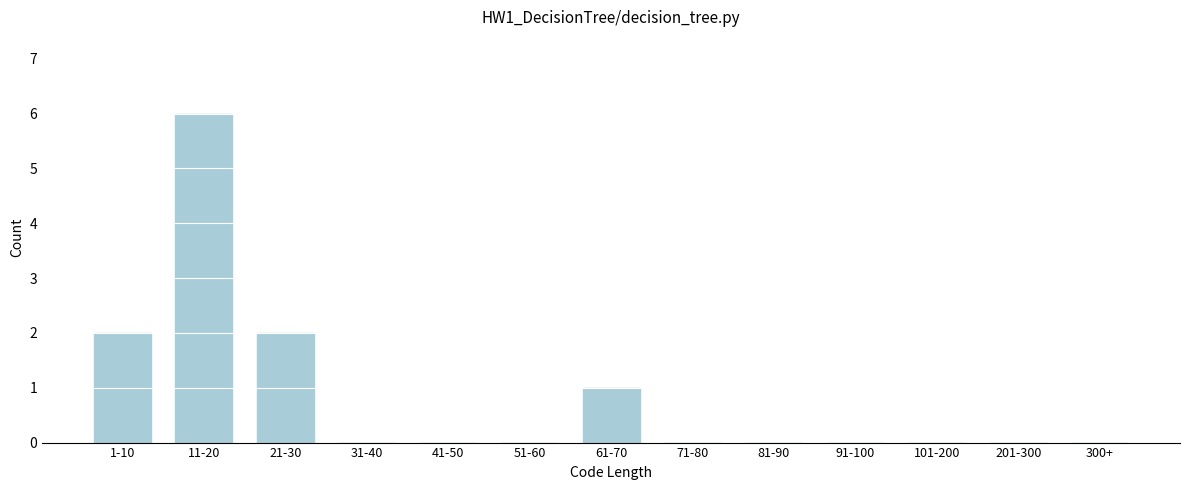

Reading left to right, transcribe all the data shown in this chart.

1-10=2	11-20=6	21-30=2	31-40=0	41-50=0	51-60=0	61-70=1	71-80=0	81-90=0	91-100=0	101-200=0	201-300=0	300+=0